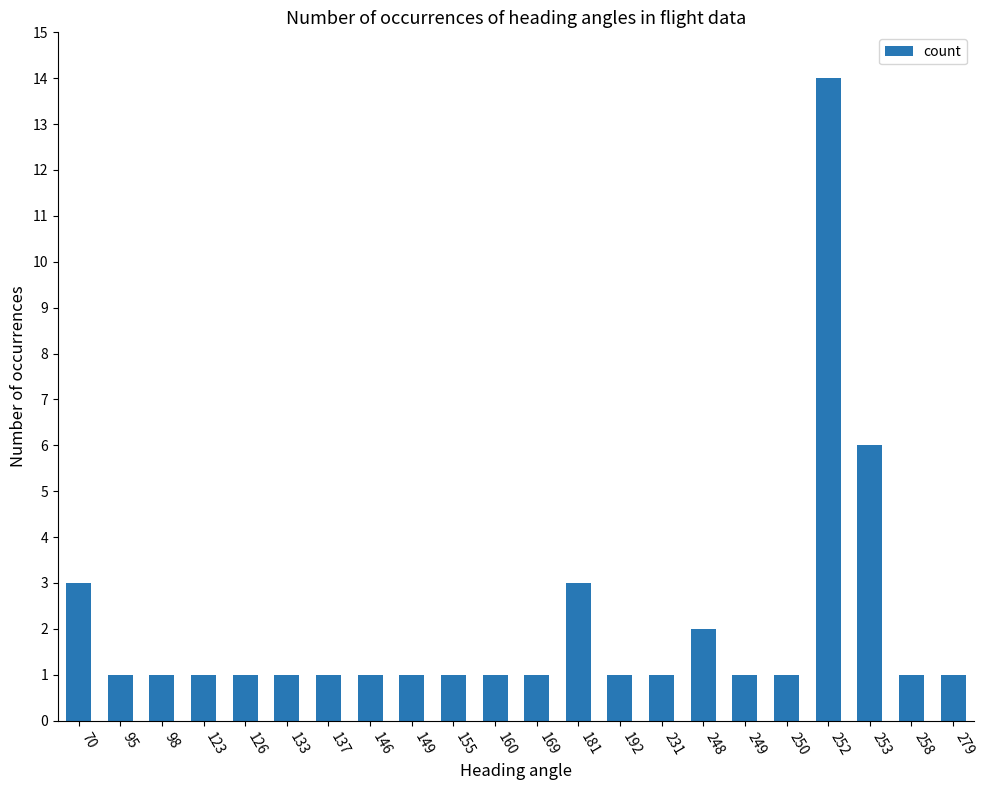

What is the difference between the maximum and minimum values?

13